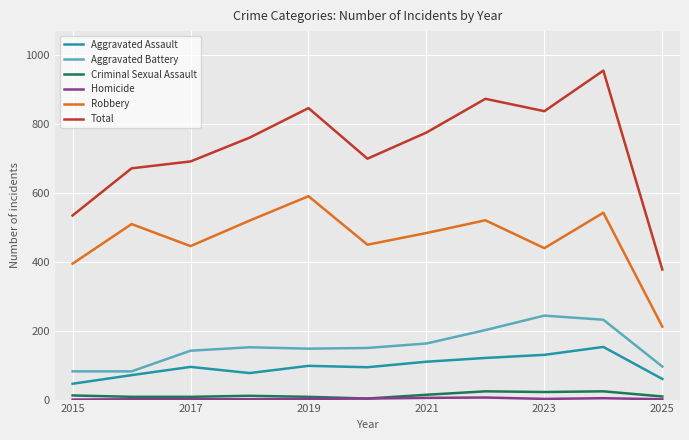

True or false: Aggravated Assault and Total intersect in this chart.

False